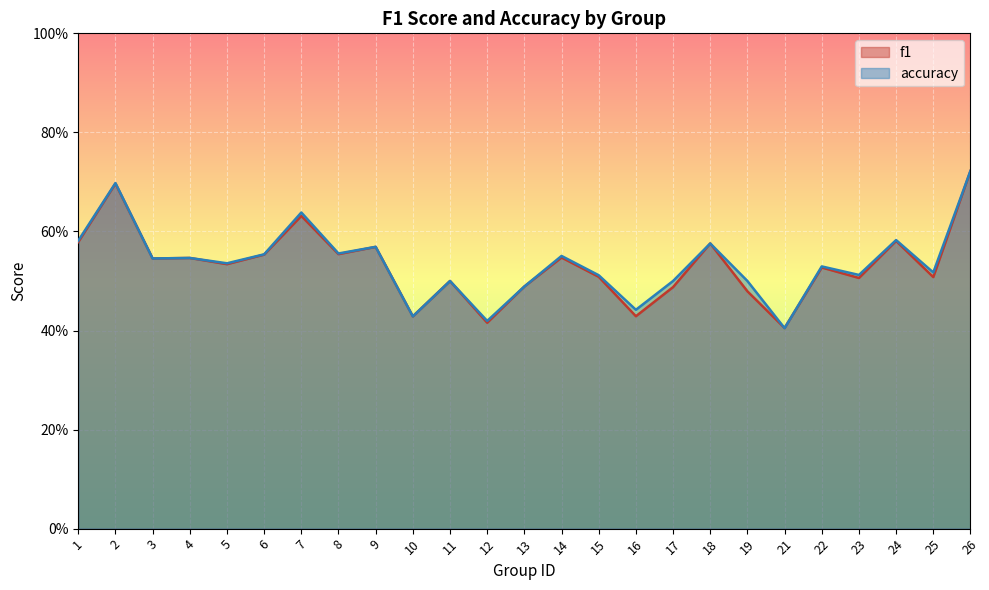

At which category does accuracy reach its first local peak?

2